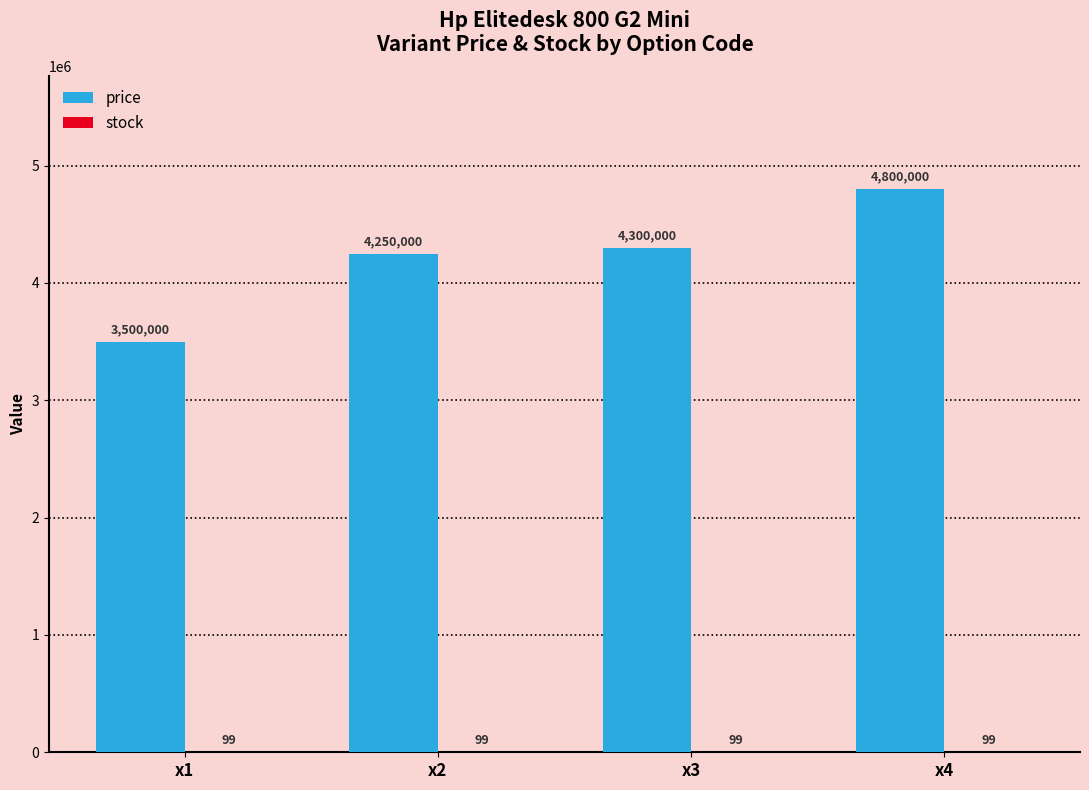

Does the chart contain stacked bars?

No